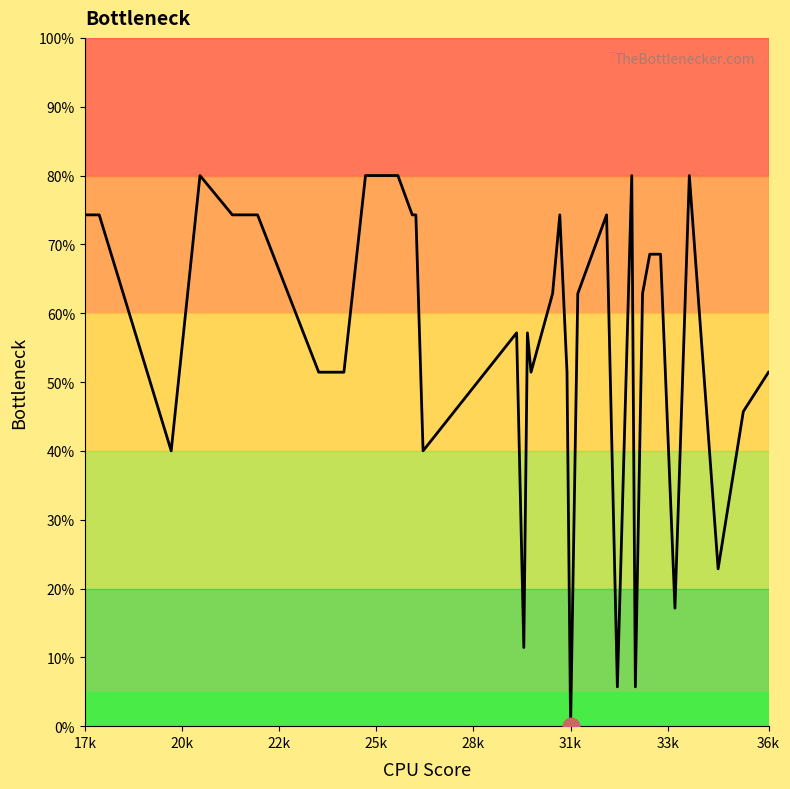

What is the greatest value displayed?

80.0